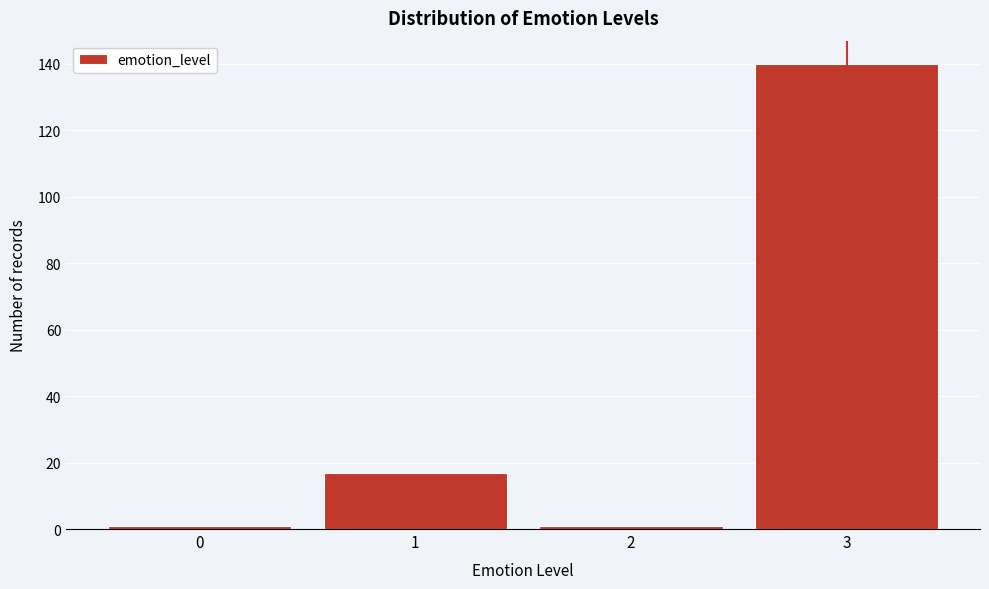

Reading right to left, what are all the values shown in this chart?

140	1	17	1